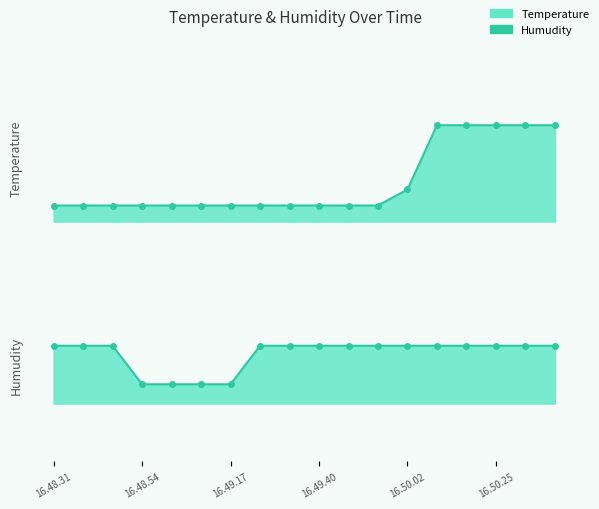

What is the label of the 7th point from the right?

16.49.55